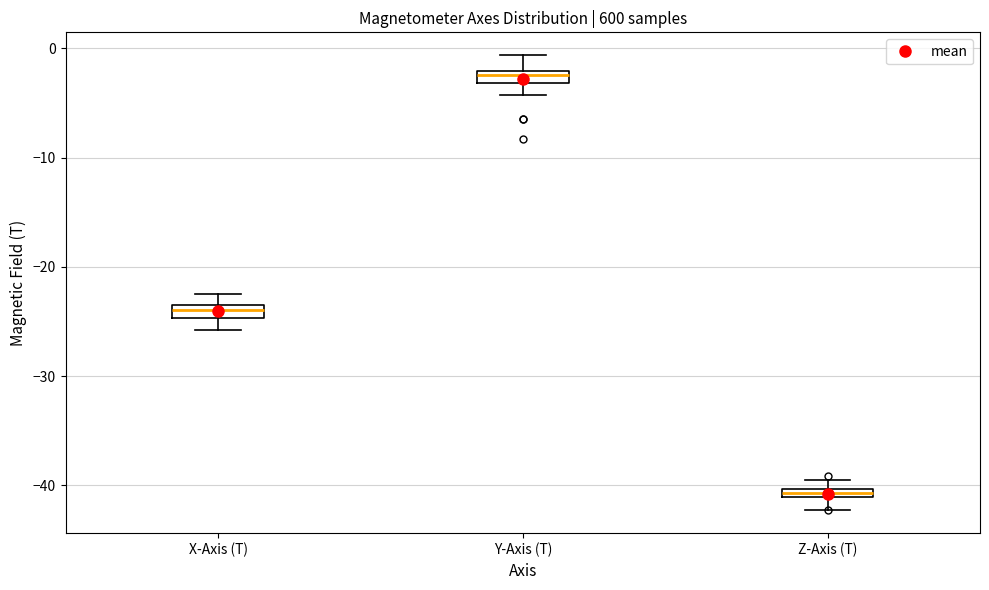

Which box's median line is the highest?

Y-Axis (T)